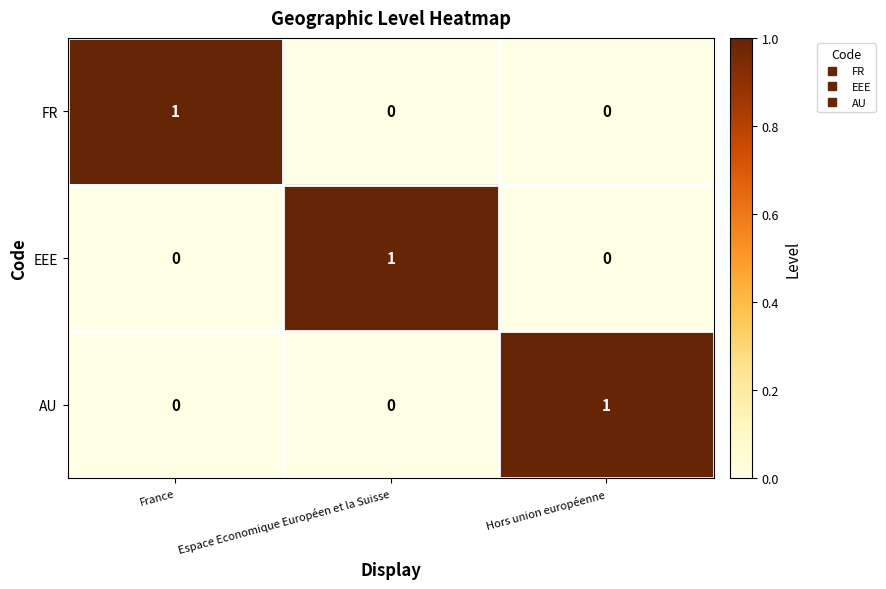

True or false: EEE has a value of 1 at Espace Economique Européen et la Suisse.

True